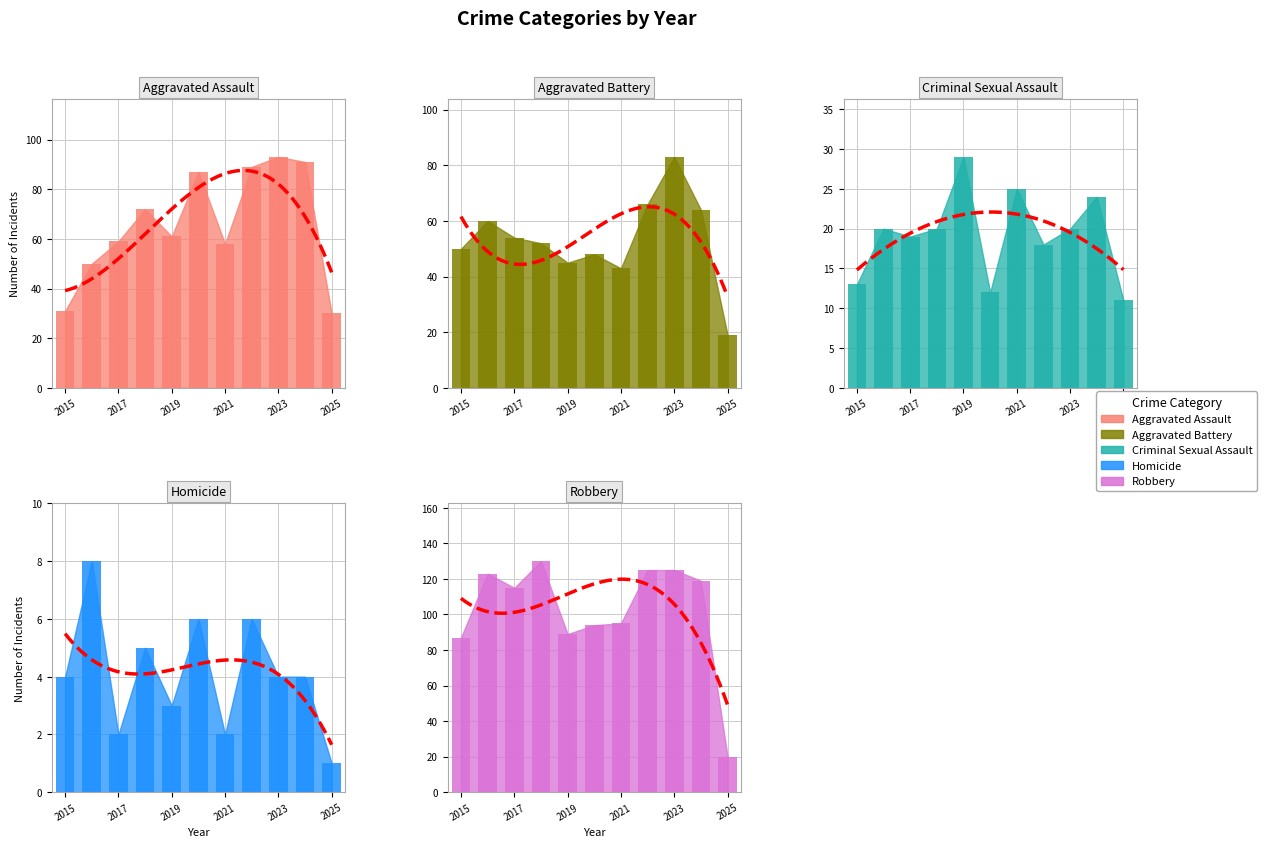

How many series are shown in this chart?

5